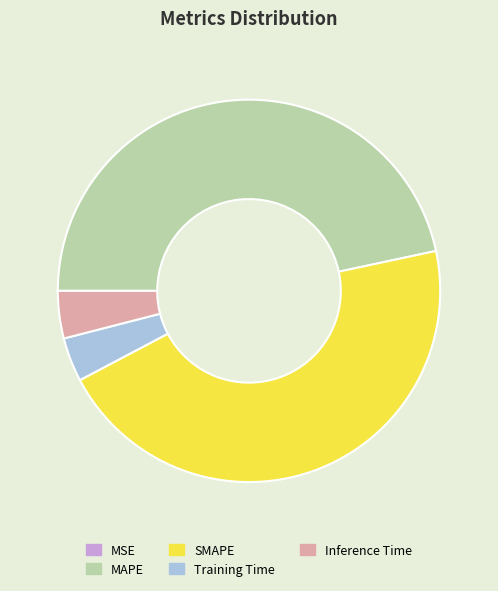

Does MAPE represent more than half of the total?

No